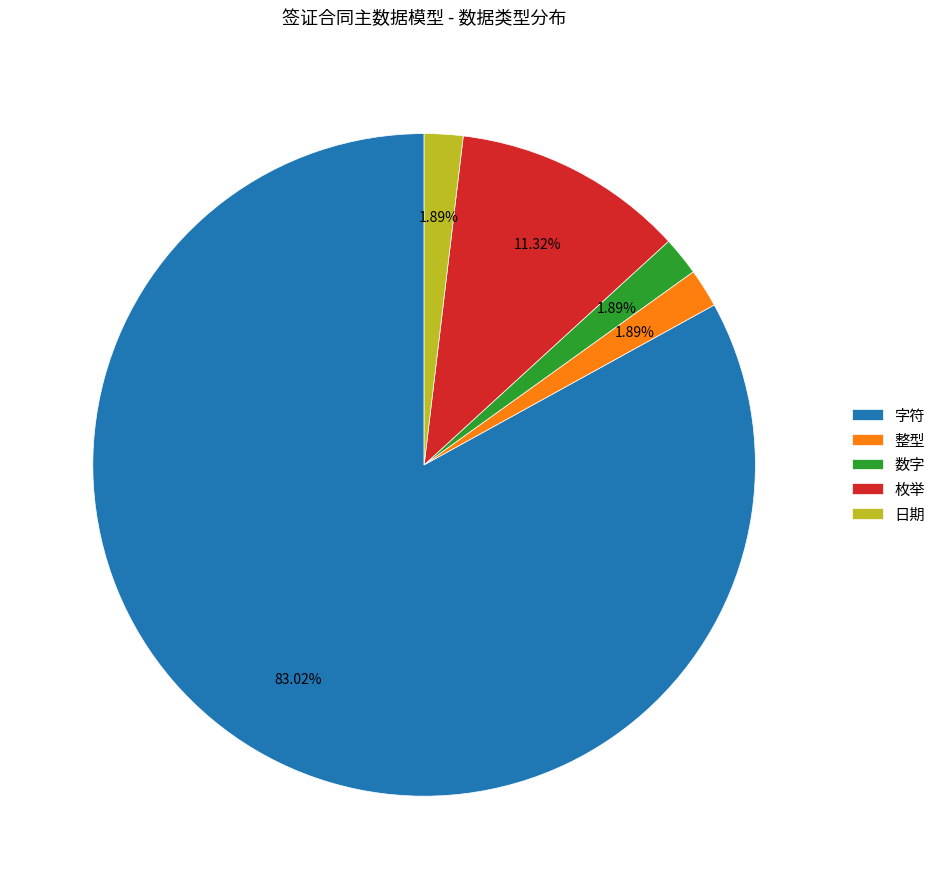

Count the number of slices in the pie.

5